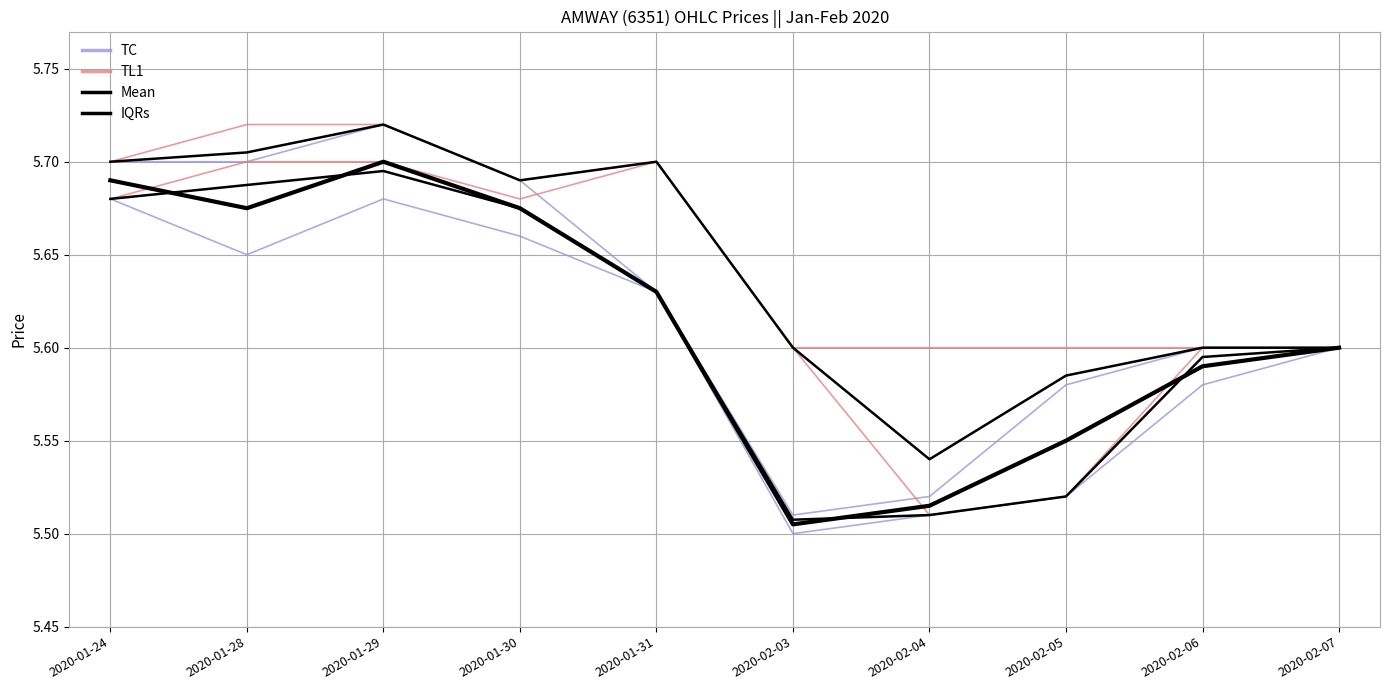

True or false: IQRs and TL1 intersect in this chart.

False